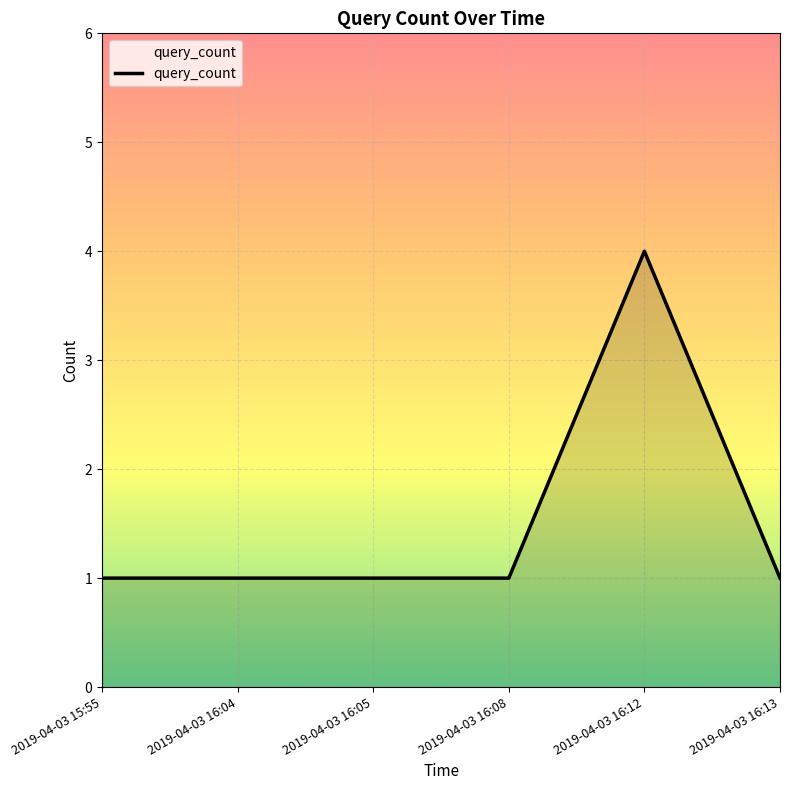

What position from the right is 2019-04-03 16:05?

4